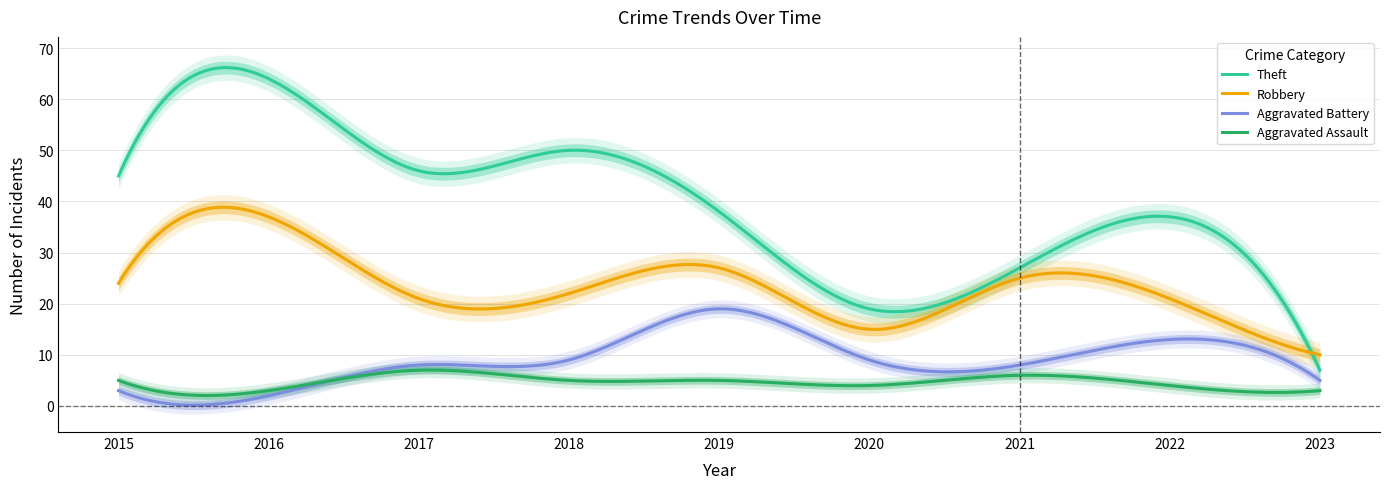

What is the average value of the Robbery series?

23.7